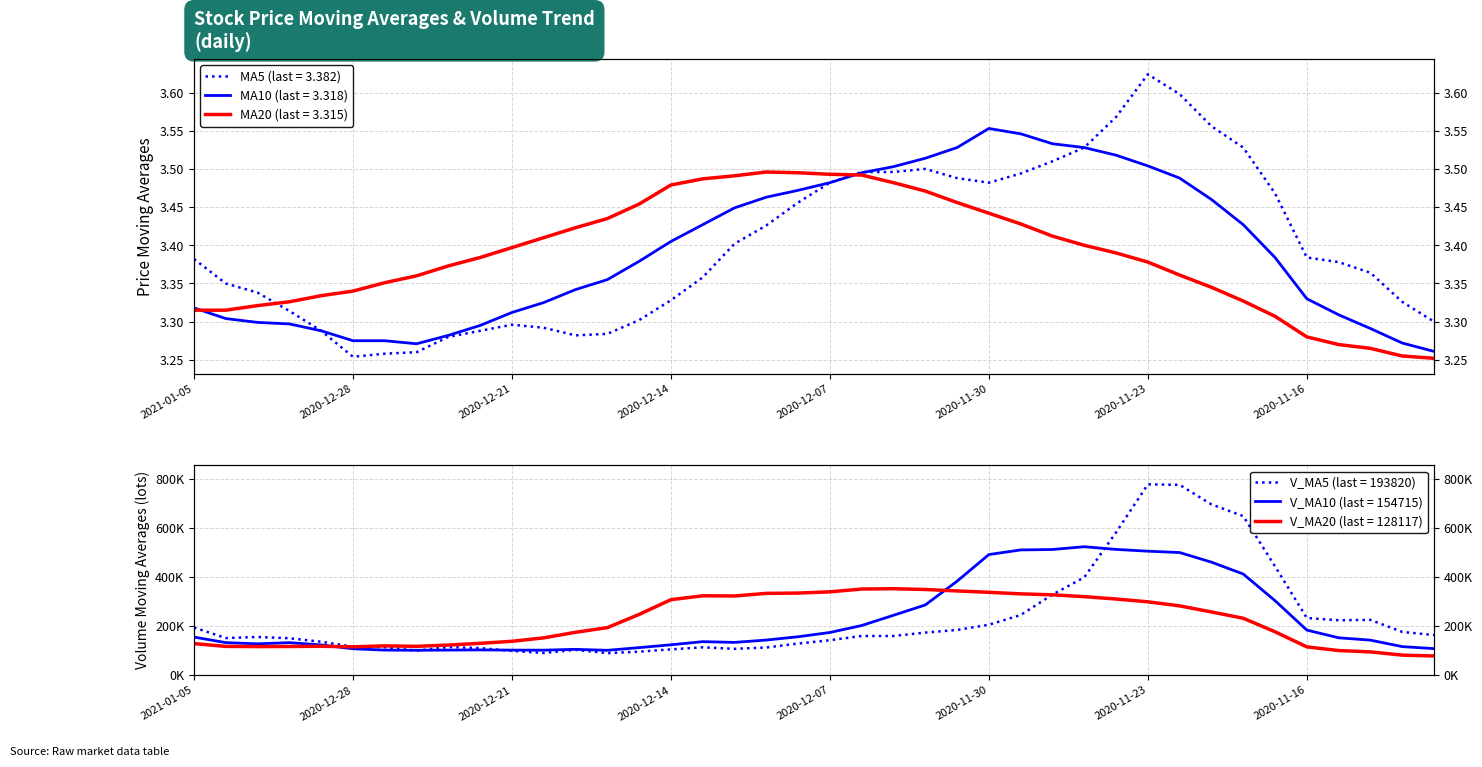

True or false: ma10 has more than 0 points higher than both neighbors.

True